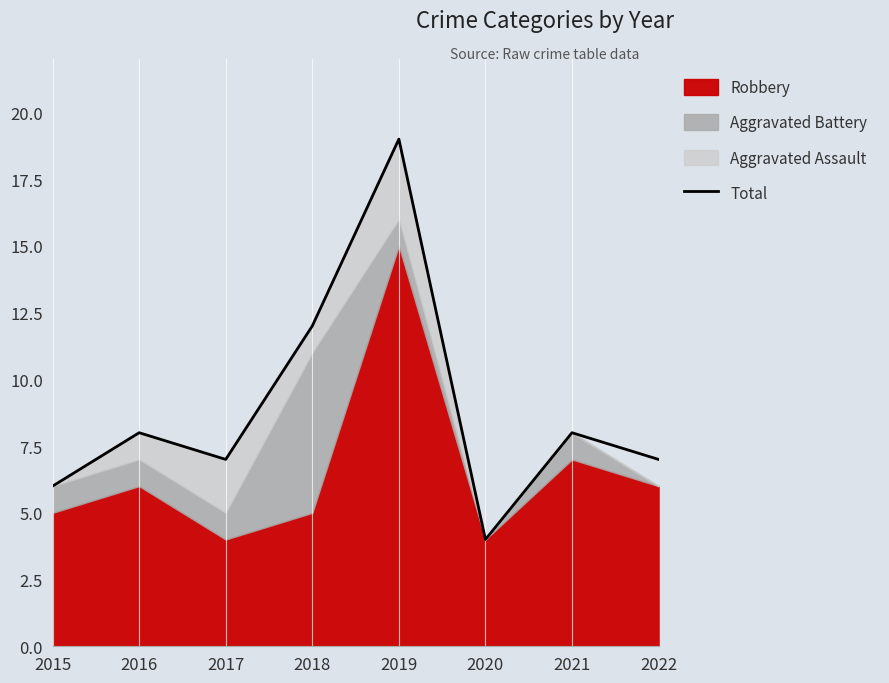

At which category does the data reach its first local valley?

2017